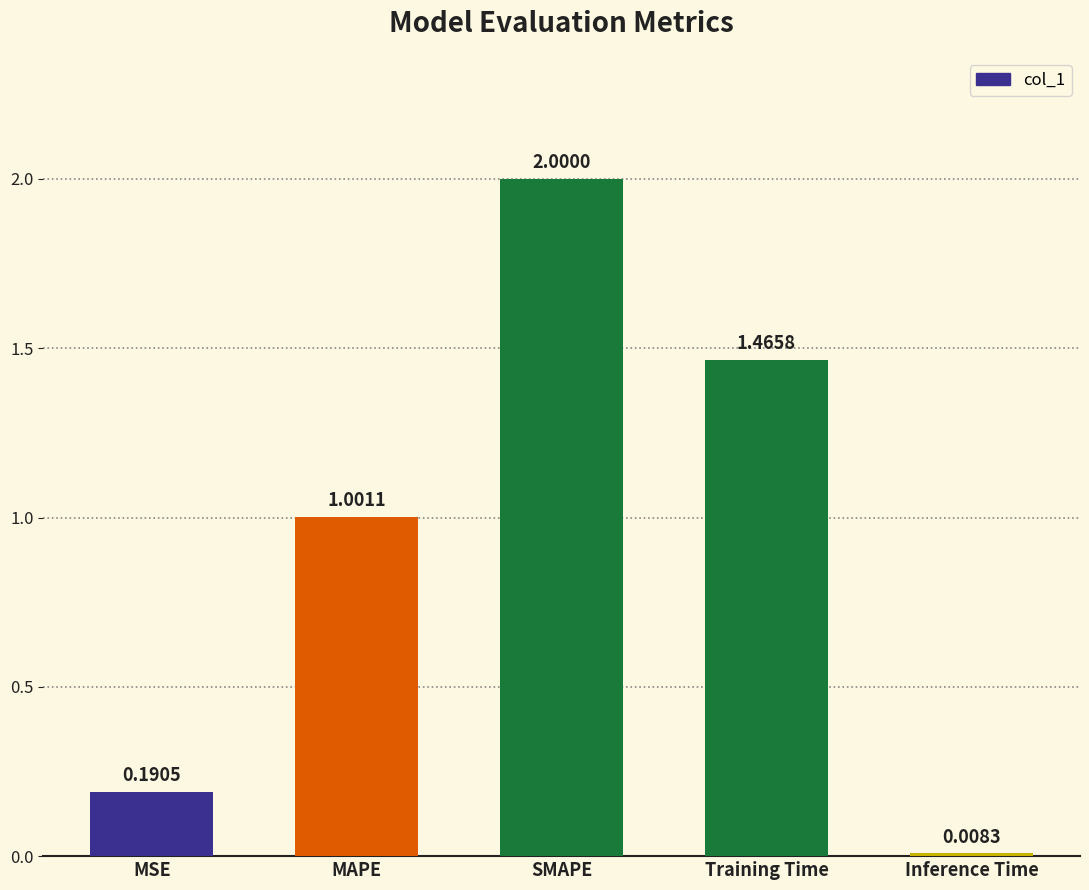

Where is the data nearest to the value 1?

MAPE